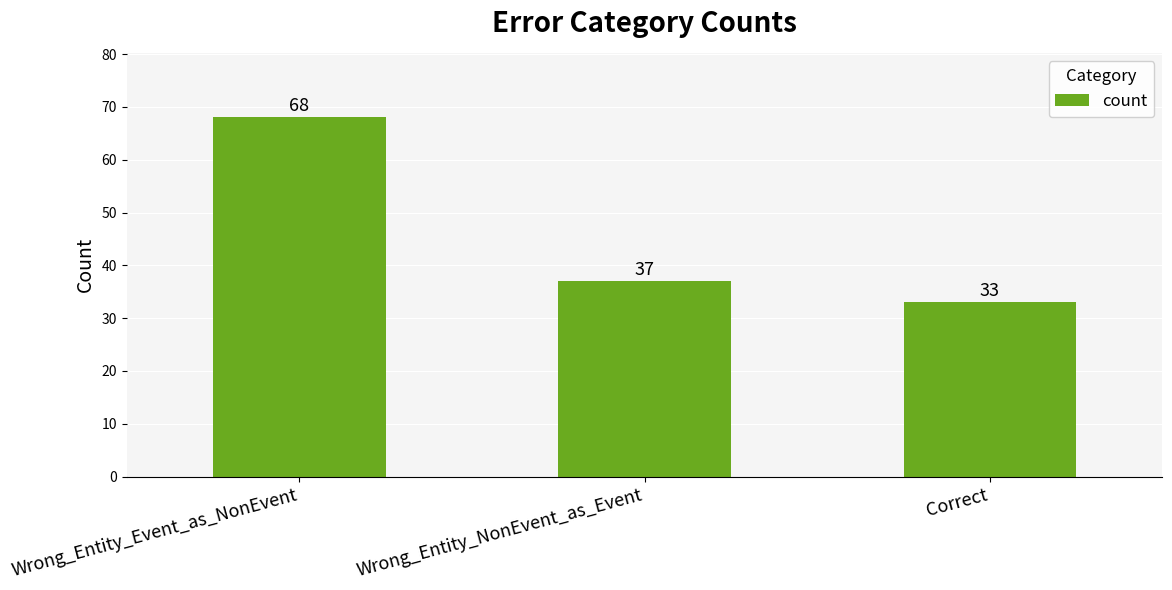

What is the sum of all values?

138